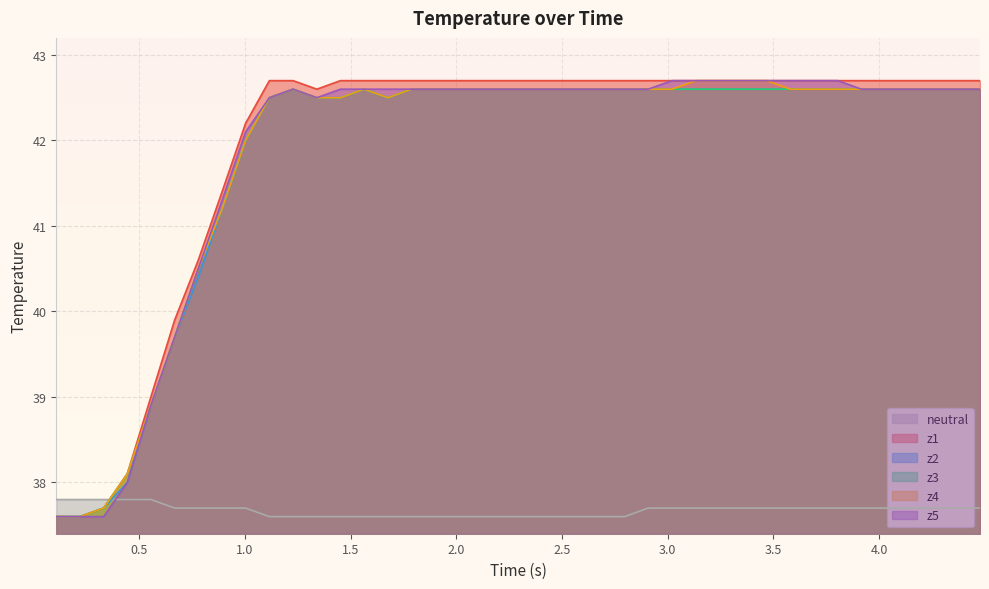

How many intersections are there between neutral and z1?

1